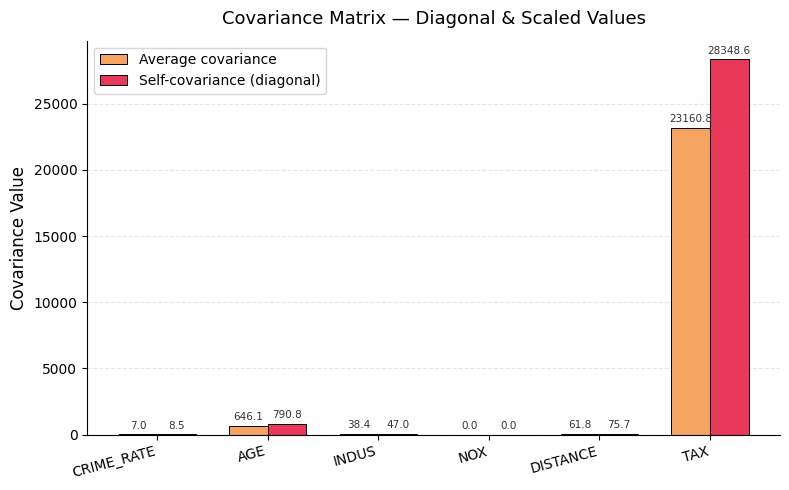

What is the average value of the Self-covariance (diagonal) series?

4878.4